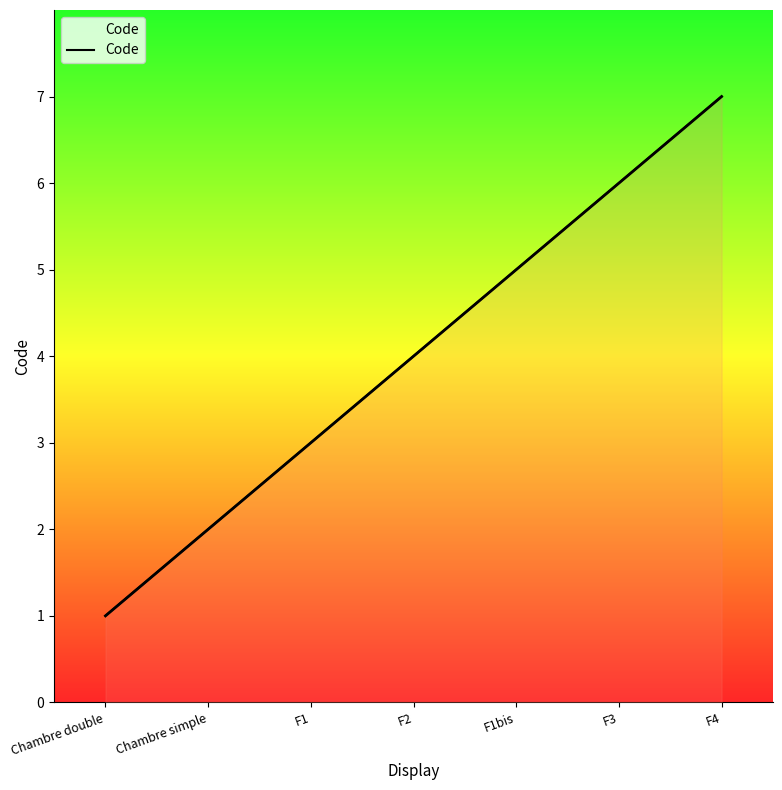

True or false: the data shows 2 at Chambre simple.

True